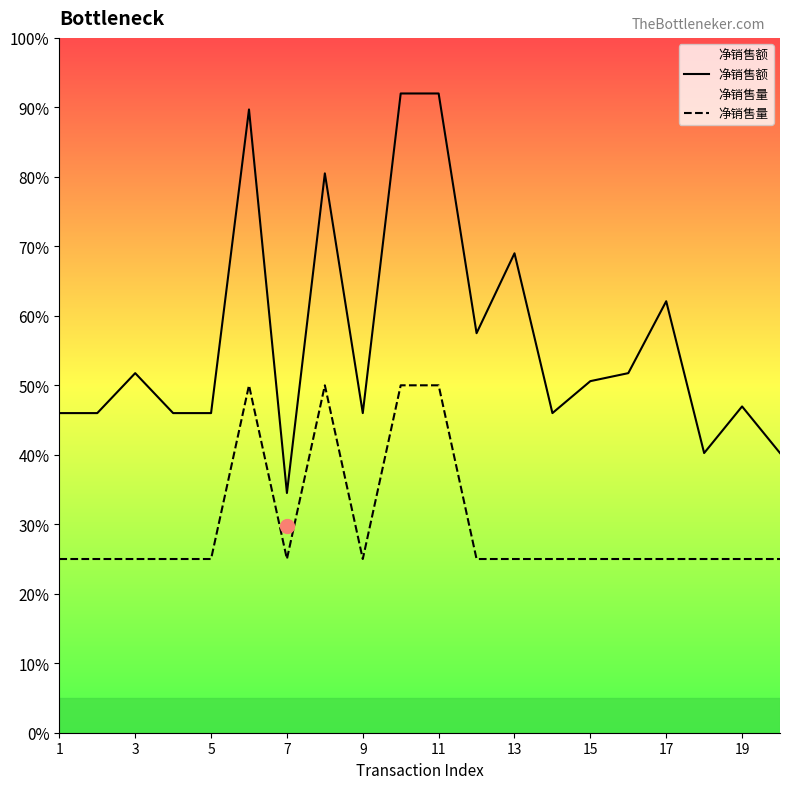

What is the total value across all series at 1?

71.0